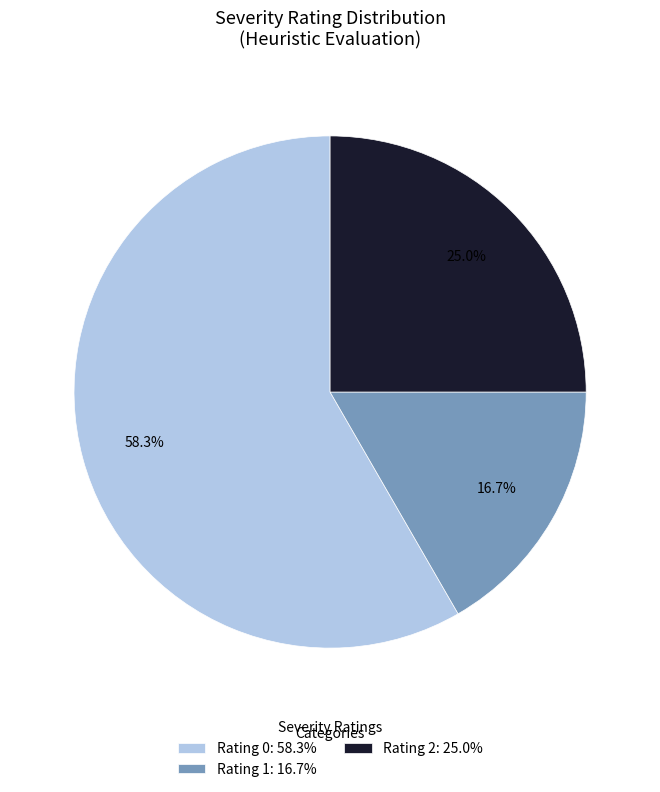

What percentage do Rating 1: 16.7% and Rating 2: 25.0% together represent?

41.7%